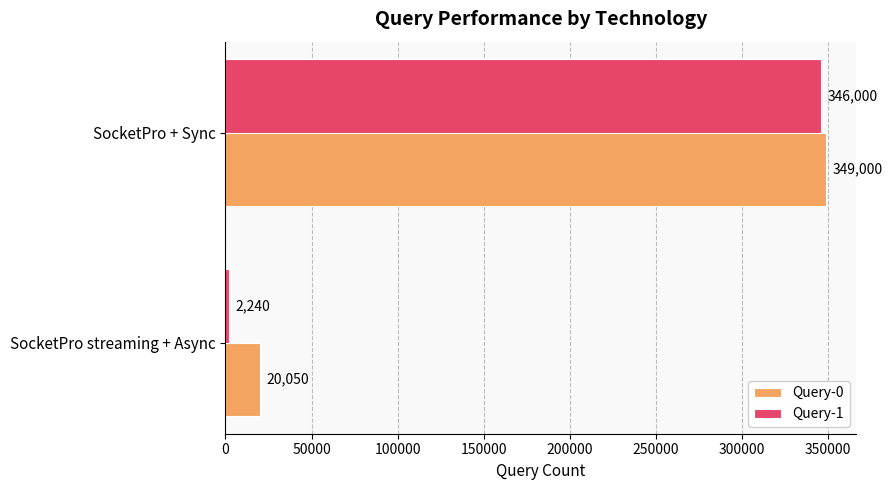

Between SocketPro streaming + Async and SocketPro + Sync, which series saw the biggest shift?

Query-1